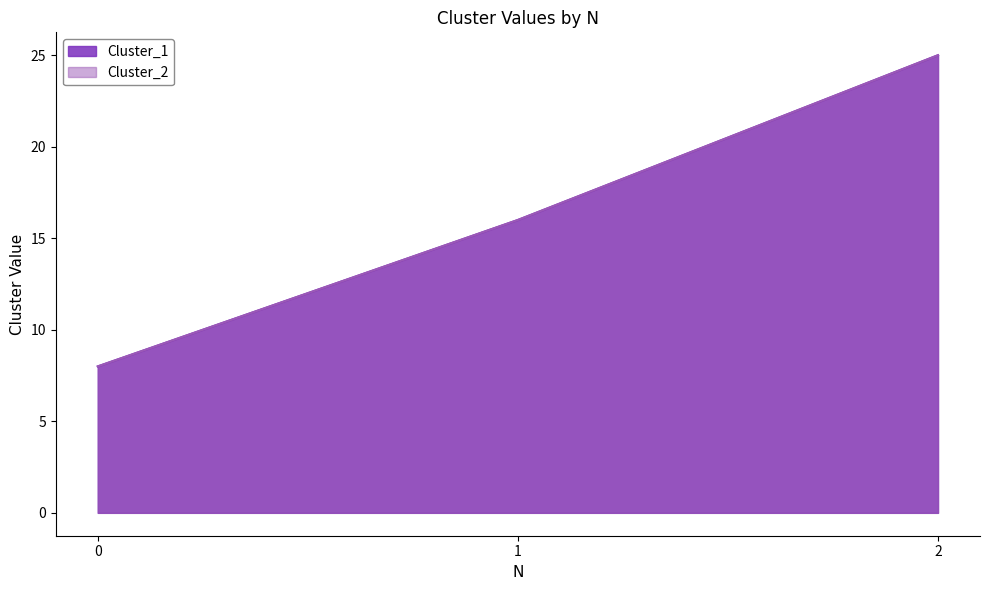

What is the minimum value shown in the chart?

8